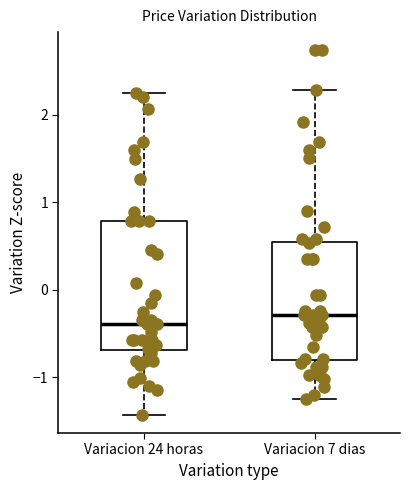

Which box is the tallest, from its lower edge to its upper edge?

Variacion 24 horas